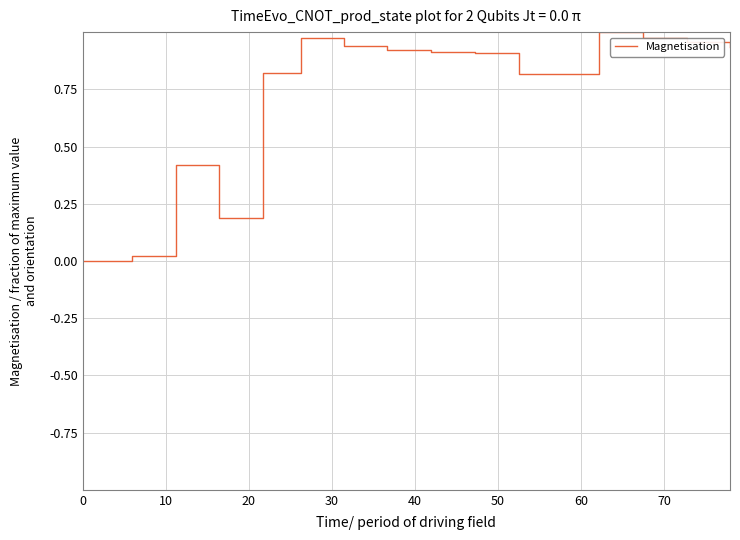

What is the greatest value displayed?

1.0